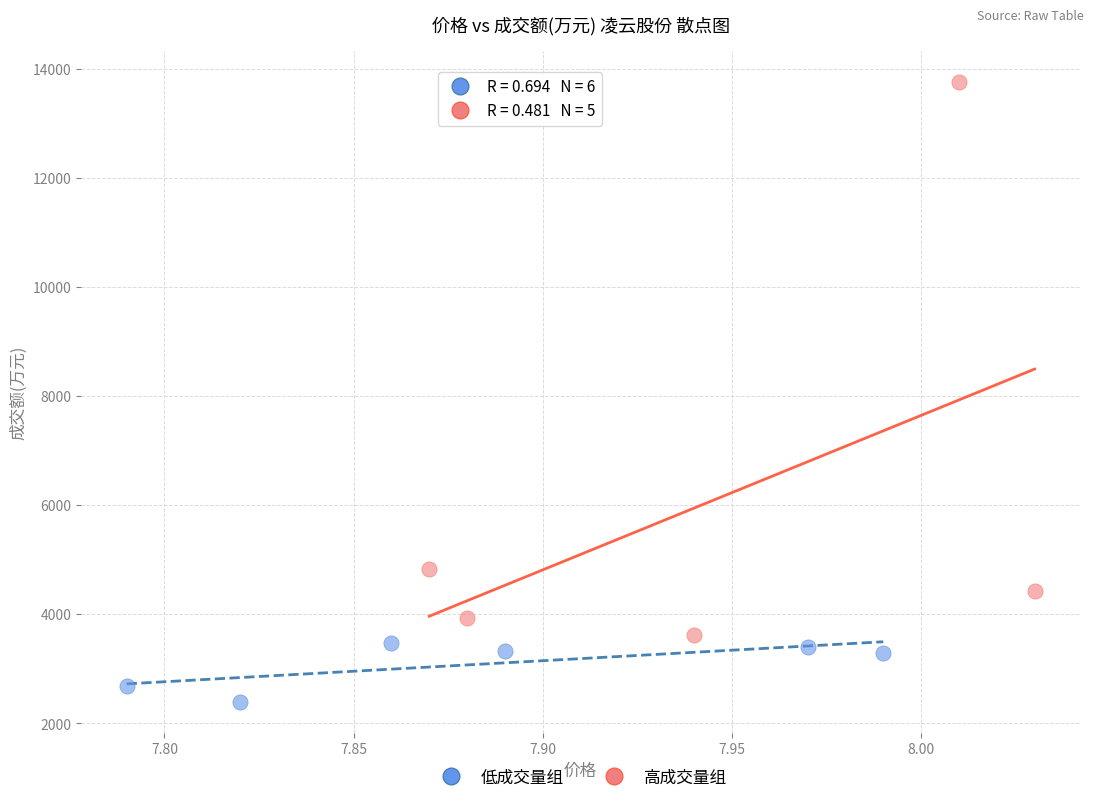

Which series contains the highest Y value?

高成交量组